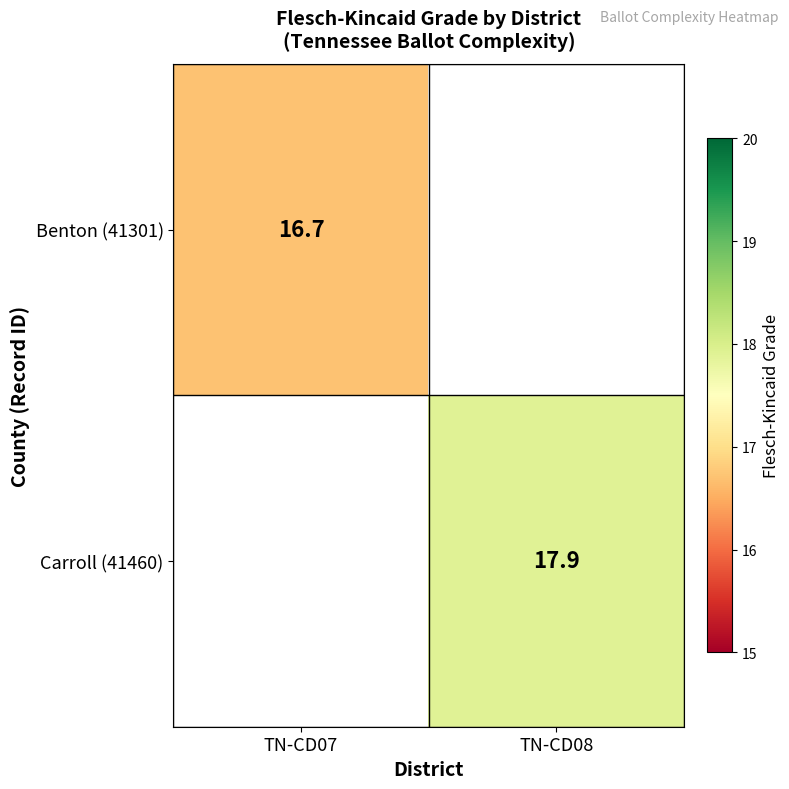

The value of Benton (41301) at TN-CD07 is 16.7. True or false?

True